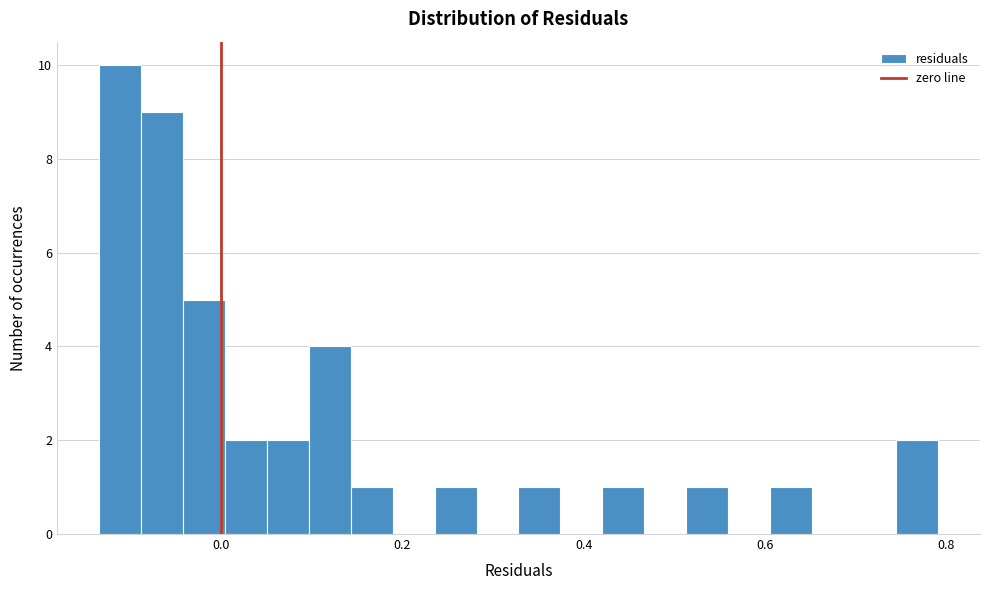

Read against the x-axis, roughly where is the centre of the tallest bar?

-0.12